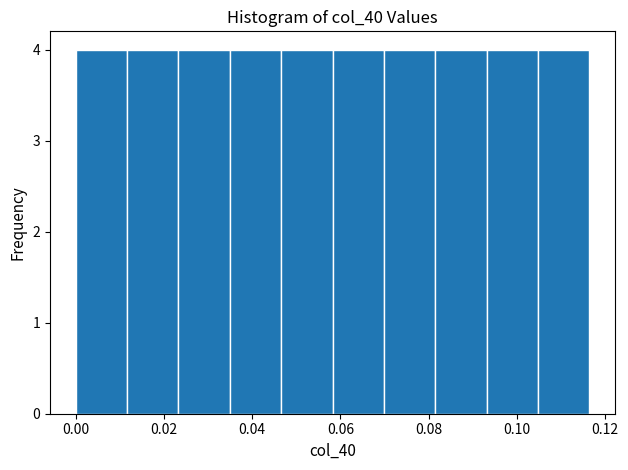

Reading left to right, transcribe this chart: for each bar, give the range it covers on the x-axis and its height. Neither the bar edges nor the heights are printed on the chart, so give them approximately, as read against the axes.

0.000 to 0.012: 4
0.012 to 0.024: 4
0.024 to 0.034: 4
0.034 to 0.046: 4
0.046 to 0.058: 4
0.058 to 0.070: 4
0.070 to 0.082: 4
0.082 to 0.094: 4
0.094 to 0.104: 4
0.104 to 0.116: 4